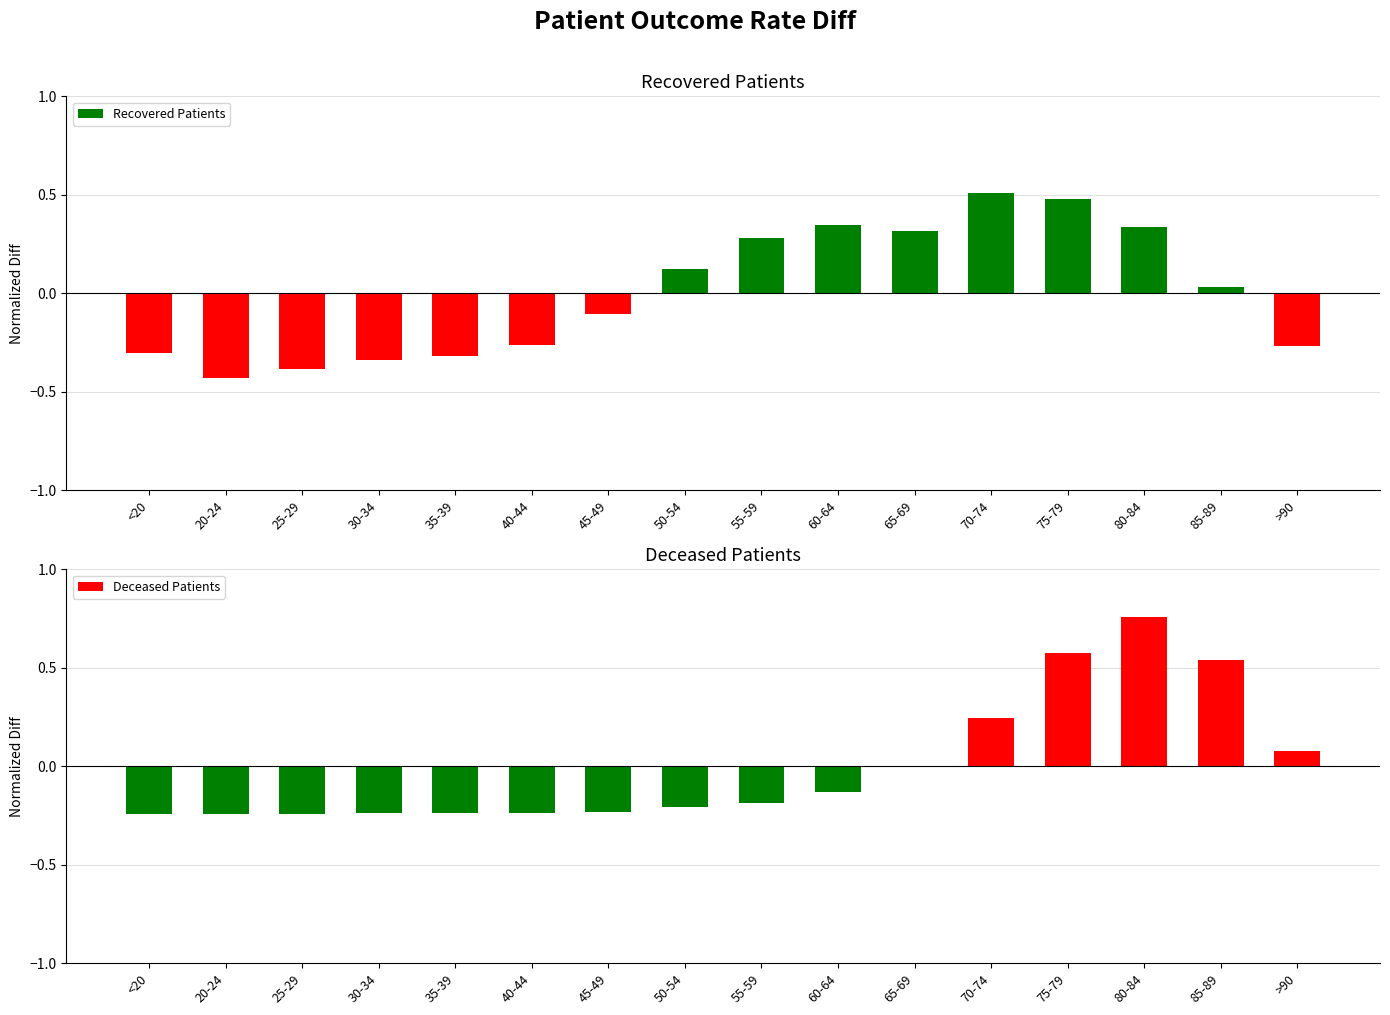

What is the highest value of the Recovered Patients series?

0.5